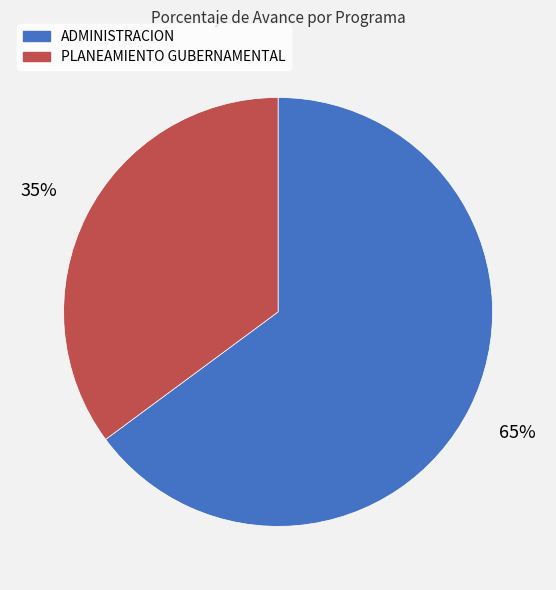

How many segments does this pie chart have?

2